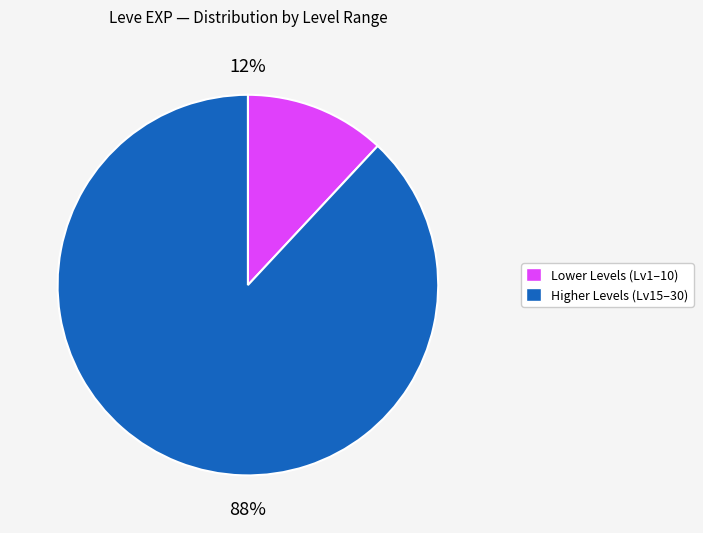

To the nearest percent, what is the difference between the largest and smallest slice percentages?

76%